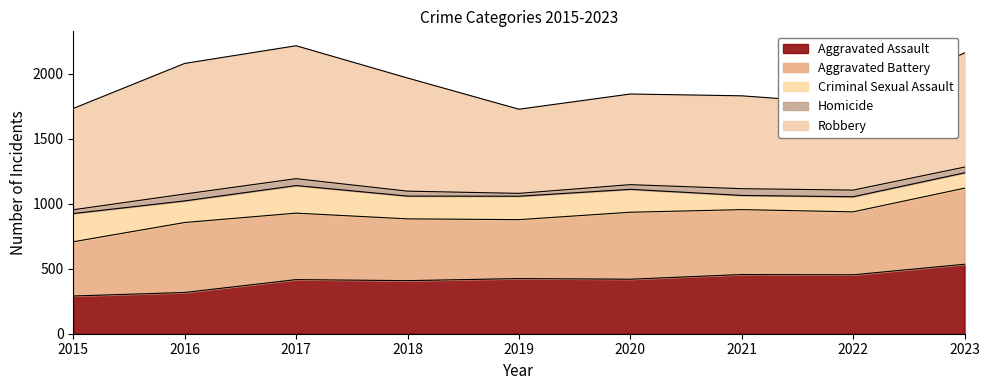

Which category has the highest value in the Homicide series?

2016